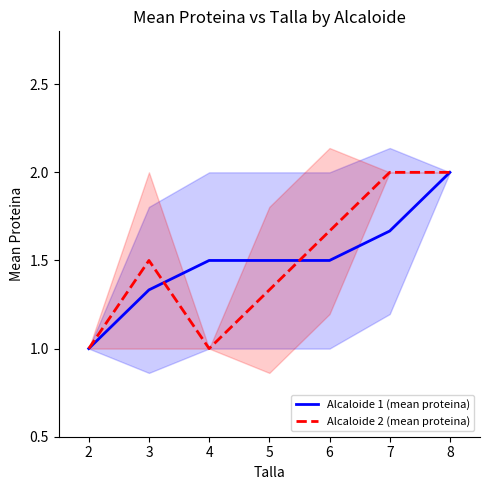

The Alcaloide 1 (mean proteina) series shows 0.4 at 3. True or false?

False